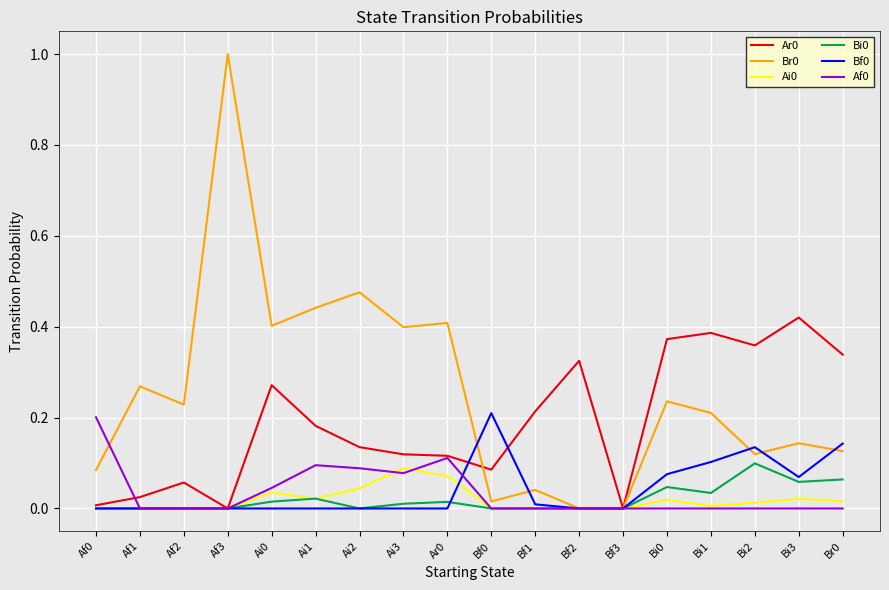

The Ai0 series shows 0.0 at Br0. True or false?

True